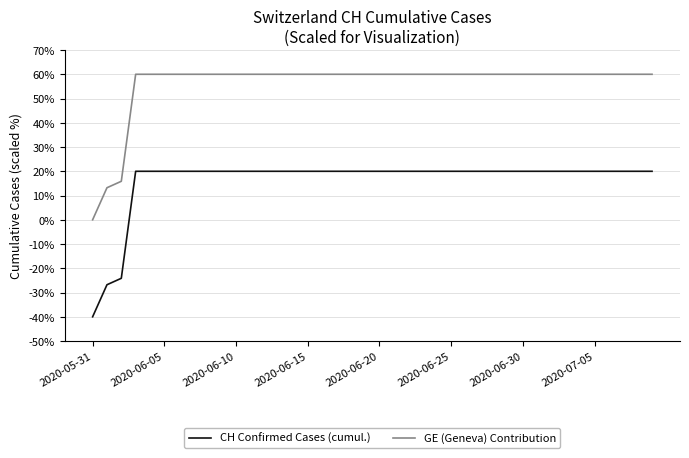

How many values in CH Confirmed Cases (cumul.) are below zero?

3